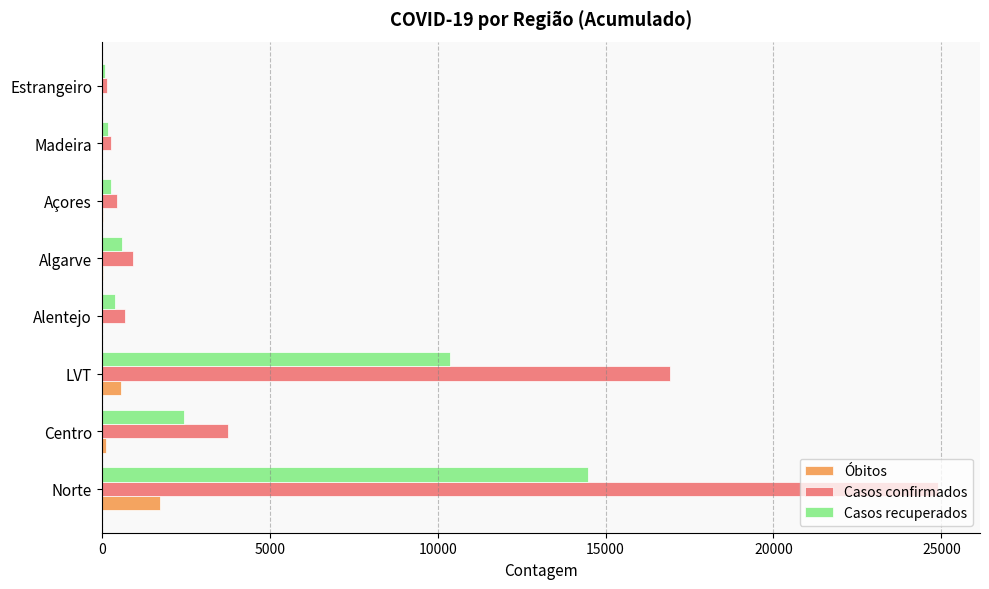

True or false: Casos confirmados has a value of 3771 at Centro.

True